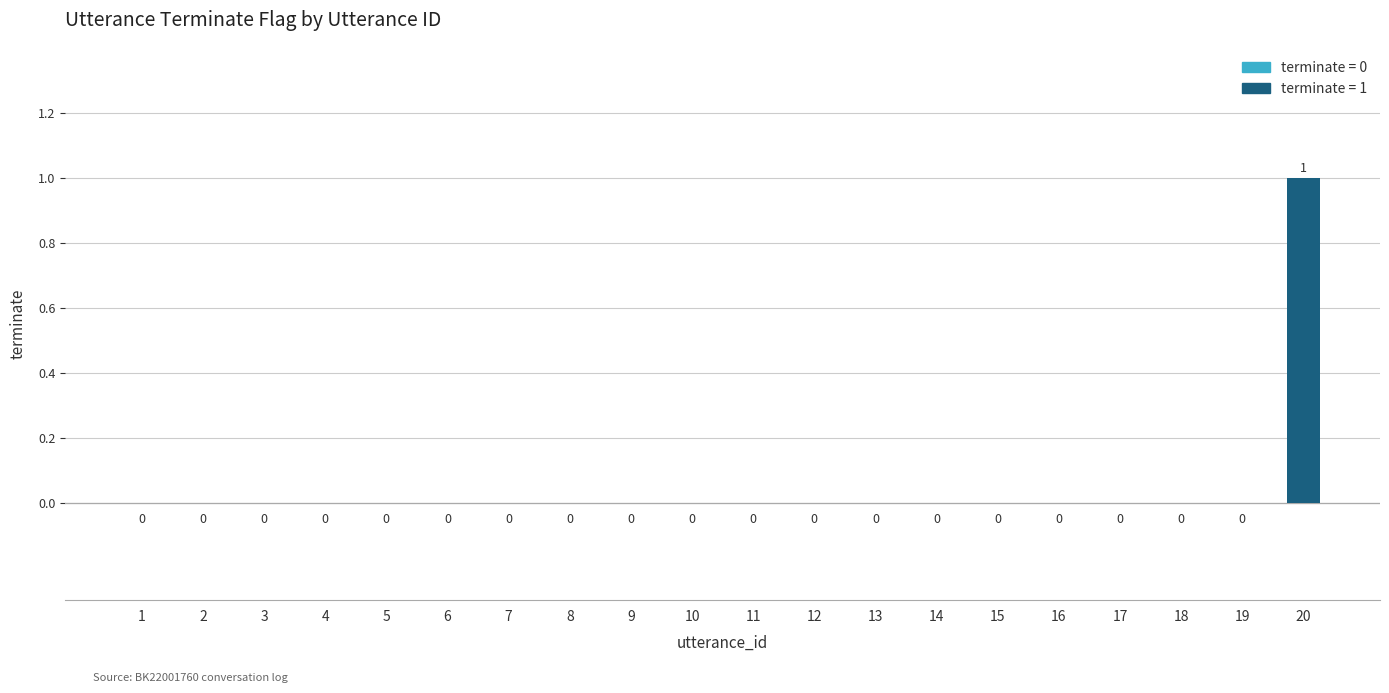

How many values are between 0 and 1?

20